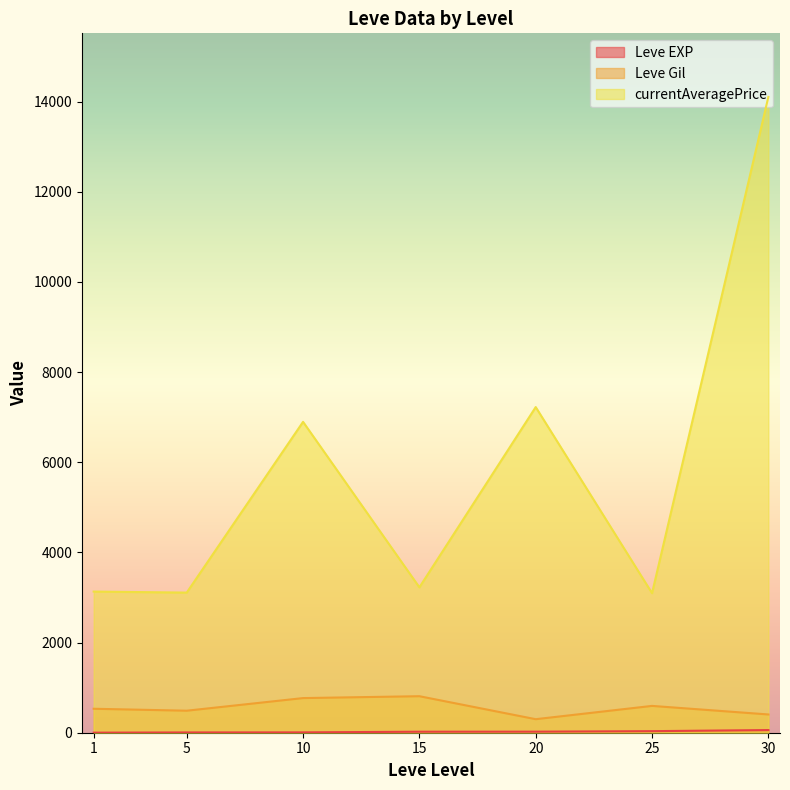

At which category is the sum across all series the highest?

30